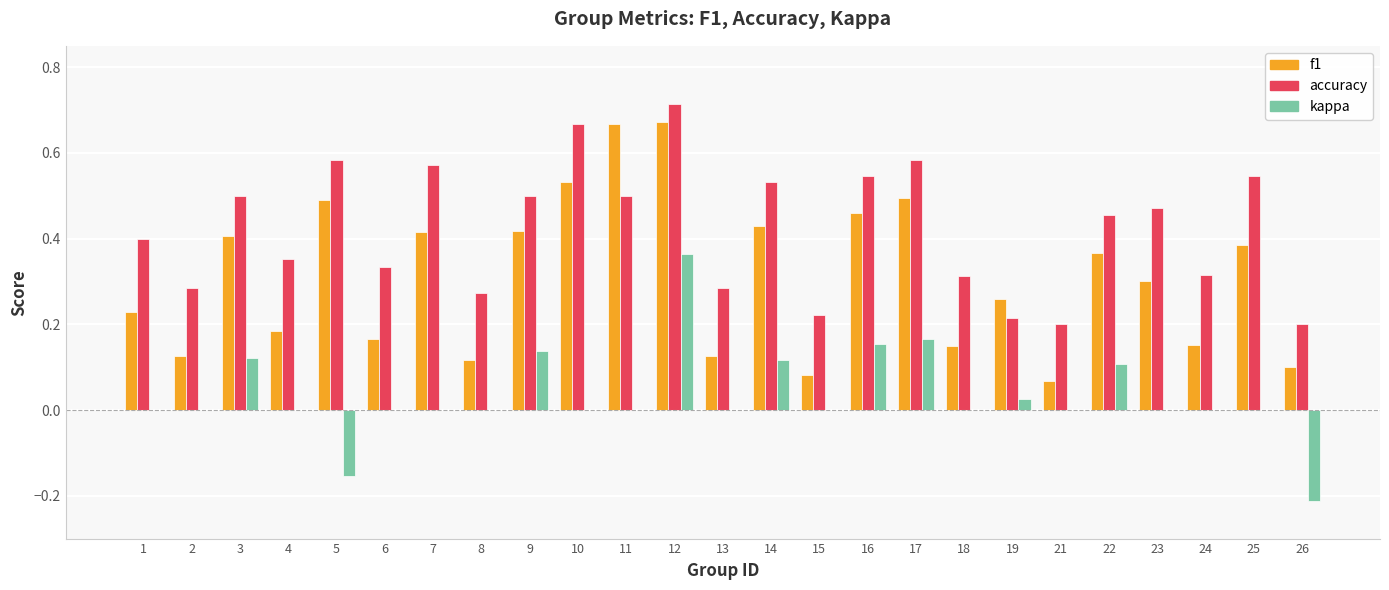

Which category has the highest value in the kappa series?

12